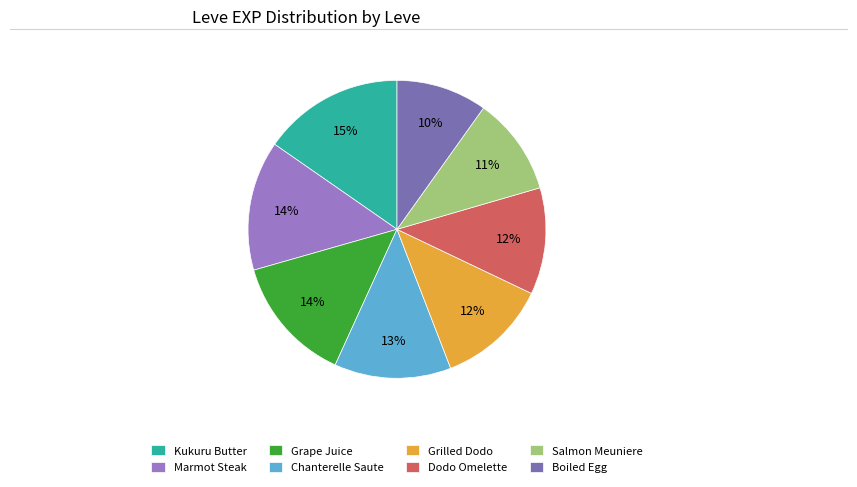

Which category has the smallest portion of the pie?

Boiled Egg